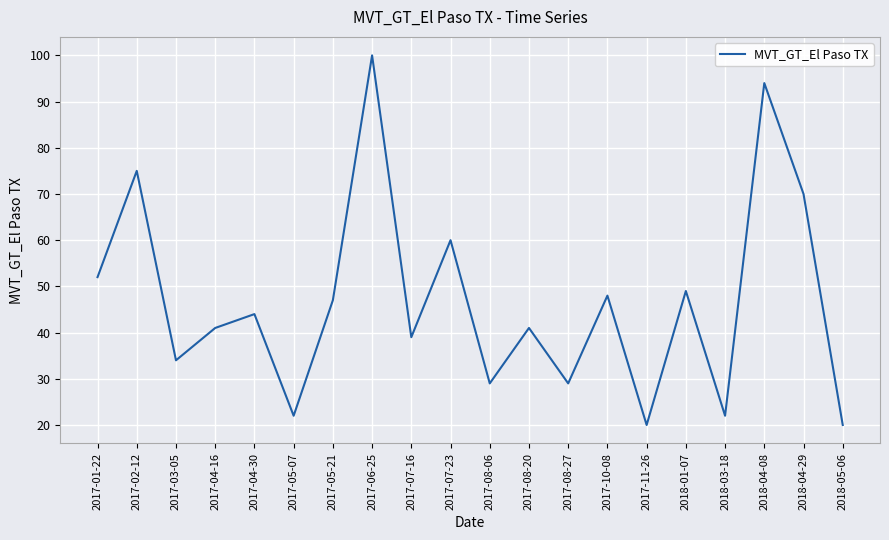

Approximately how many times larger is the value at 2017-07-16 compared to 2017-07-23?

0.7